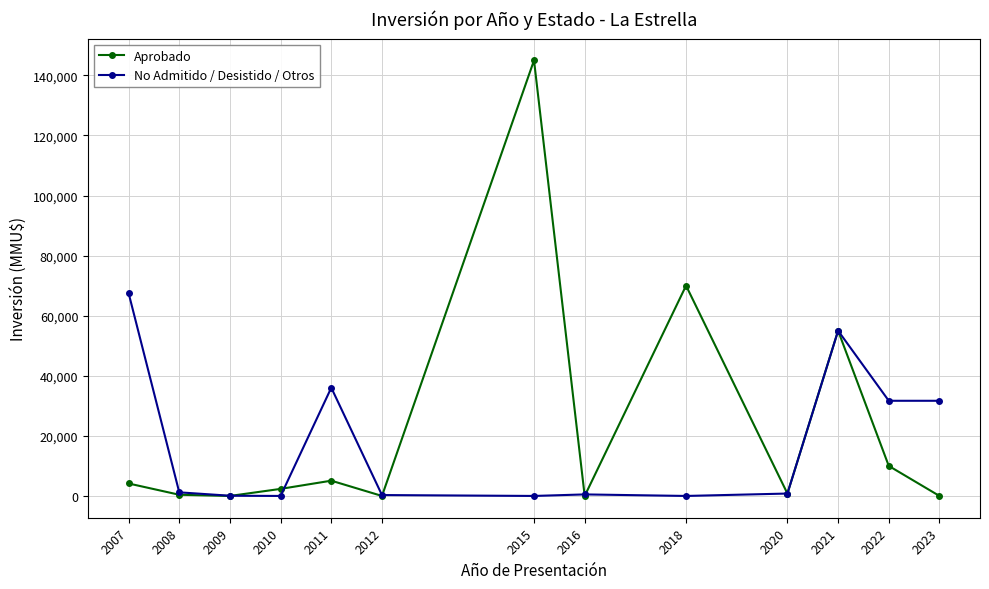

What is the value of the No Admitido / Desistido / Otros point at the 12th from the left?

31678